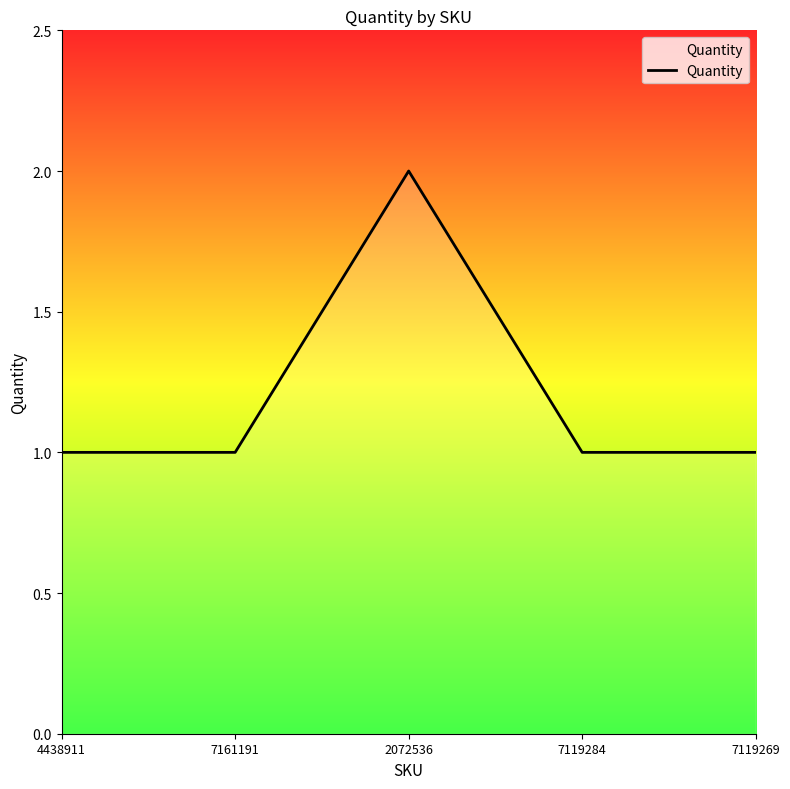

Does the chart have visible grid lines?

No